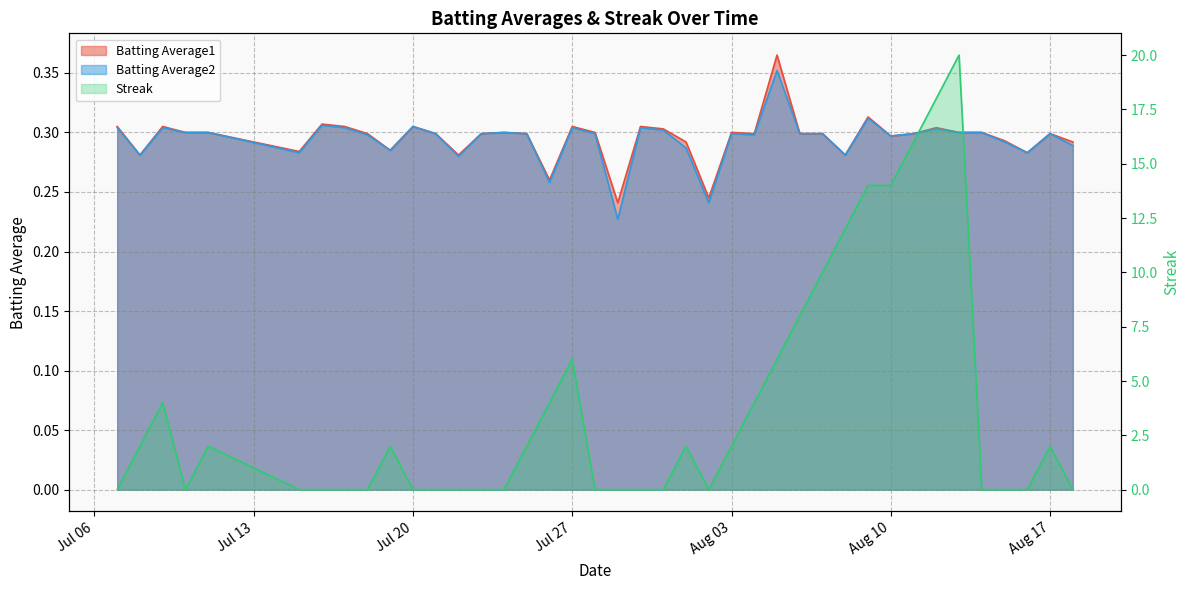

Does the chart display data point markers on the line(s)?

No